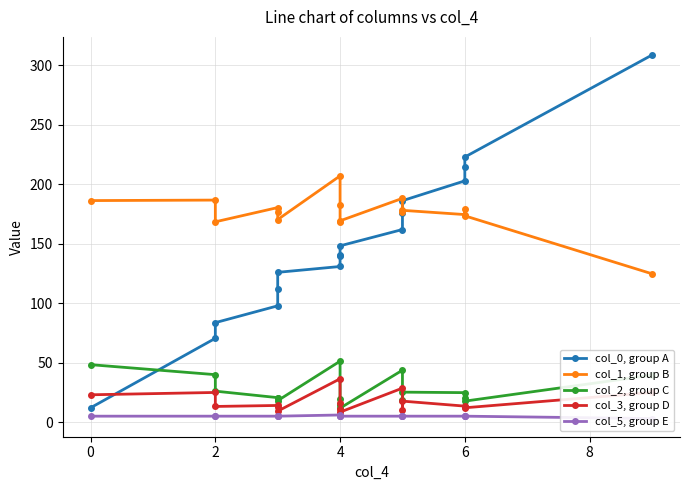

What are all the series names shown in the legend?

col_0, group A, col_1, group B, col_2, group C, col_3, group D, col_5, group E